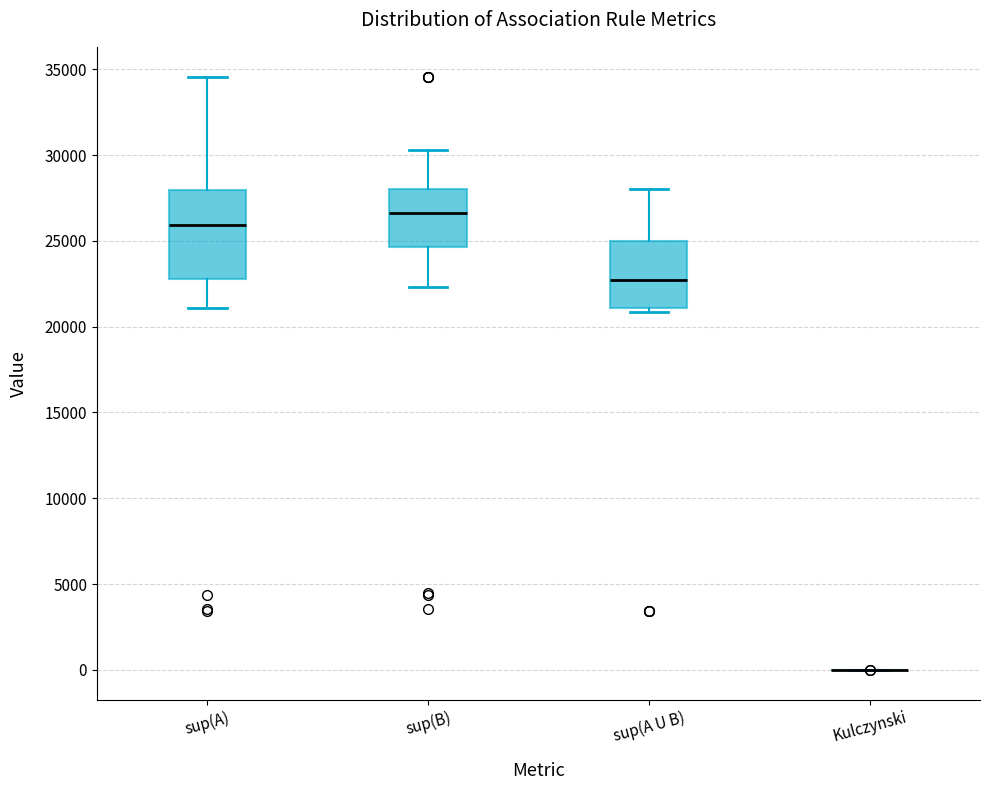

Reading left to right, transcribe this box plot: for each box, give where its median line is, the range the box spans, and where its two whiskers end, as read against the y-axis. The values are not printed on the chart, so give them approximately, as read against the axis.

sup(A): median 26000, box 23000 to 28000, whiskers 21000 to 34500
sup(B): median 26500, box 24500 to 28000, whiskers 22500 to 30500
sup(A U B): median 22500, box 21000 to 25000, whiskers 21000 (just below the box's lower edge) to 28000
Kulczynski: box collapsed to a line at 0, whiskers 0 to 0